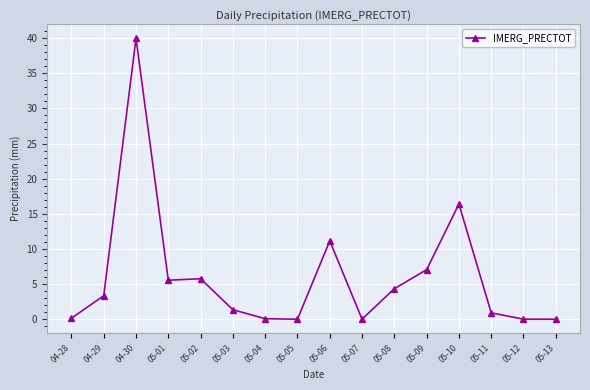

What is the difference between the maximum and minimum values?

40.0